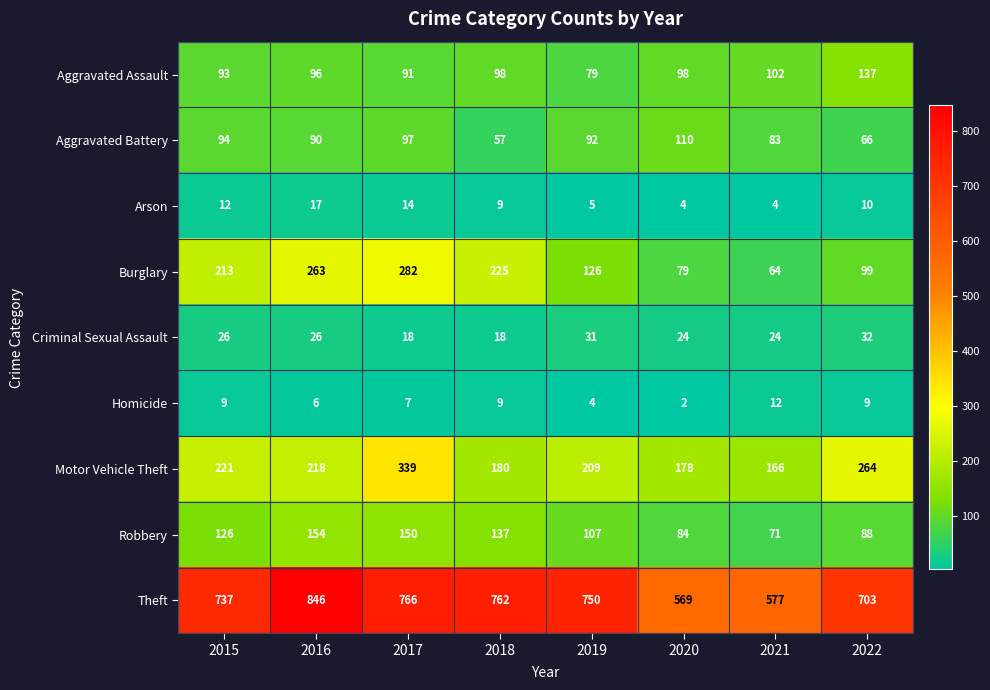

Which category has the highest value across all series?

2016